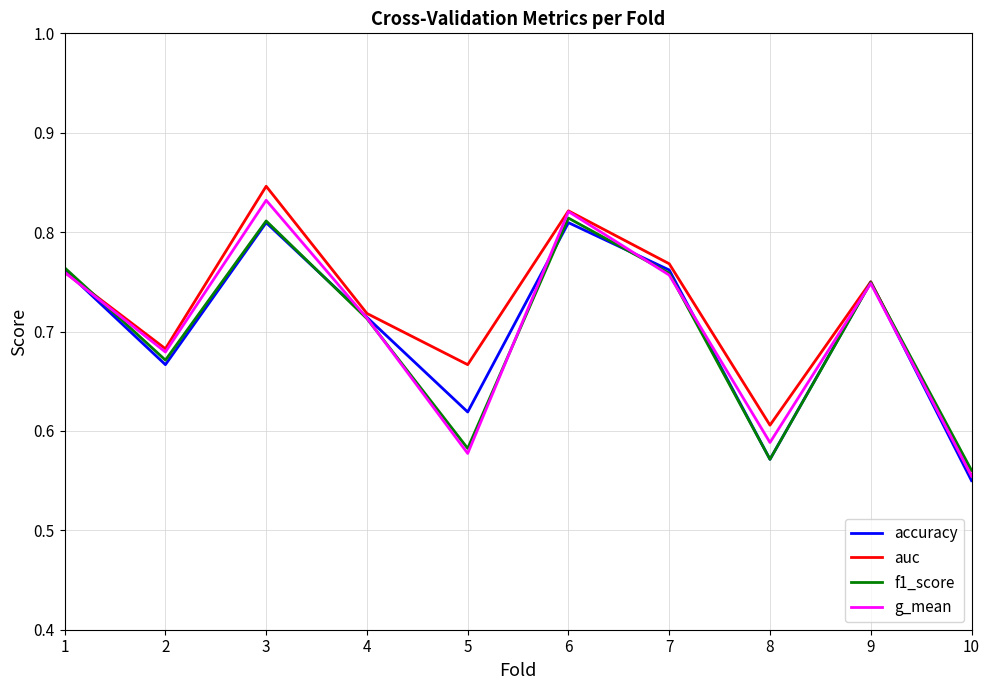

Which label corresponds to the smallest value in the chart?

10